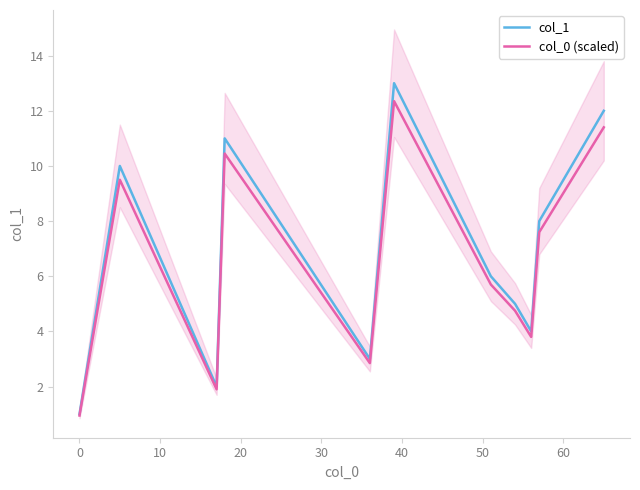

What is the highest value of the col_0 (scaled) series?

12.3